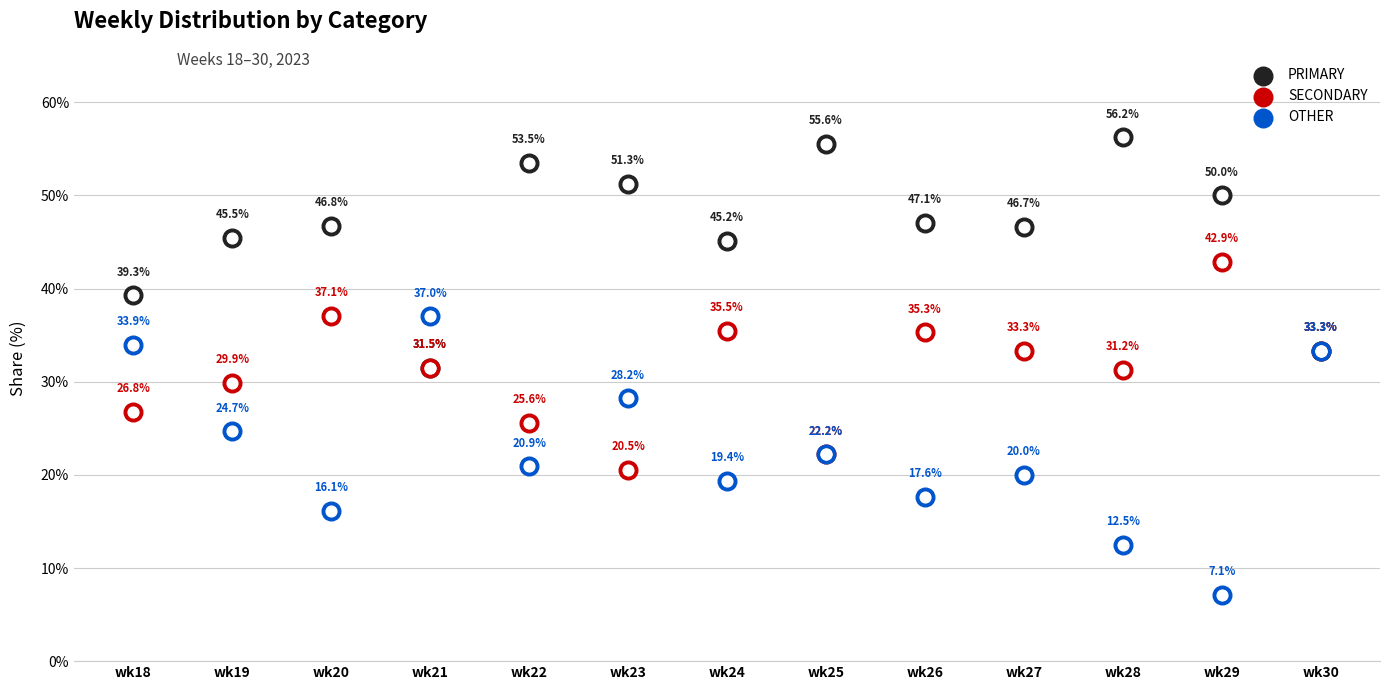

Which series contains the lowest Y value?

OTHER